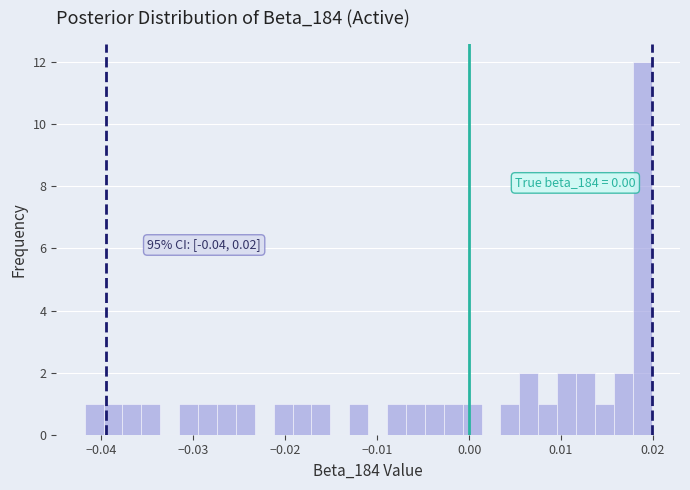

Read against the x-axis, roughly where is the centre of the tallest bar?

0.019